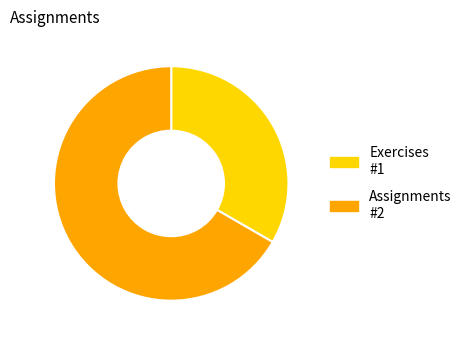

Combined, do Exercises and Assignments account for over 50%?

Yes